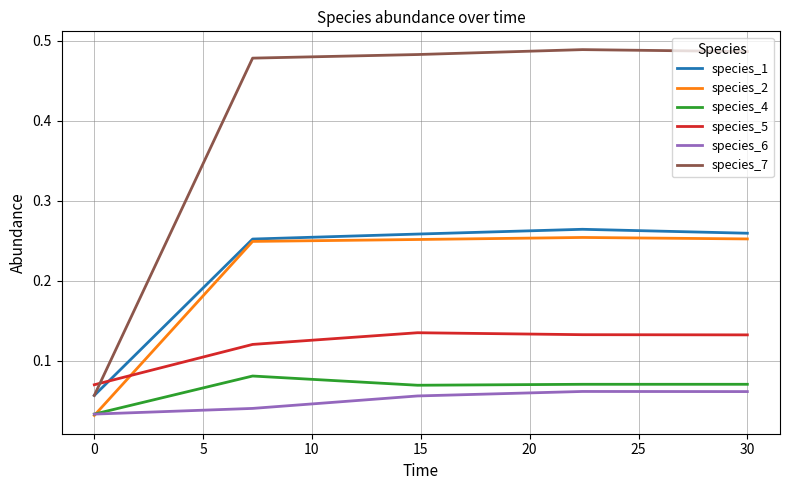

How many times do species_1 and species_5 cross each other?

1